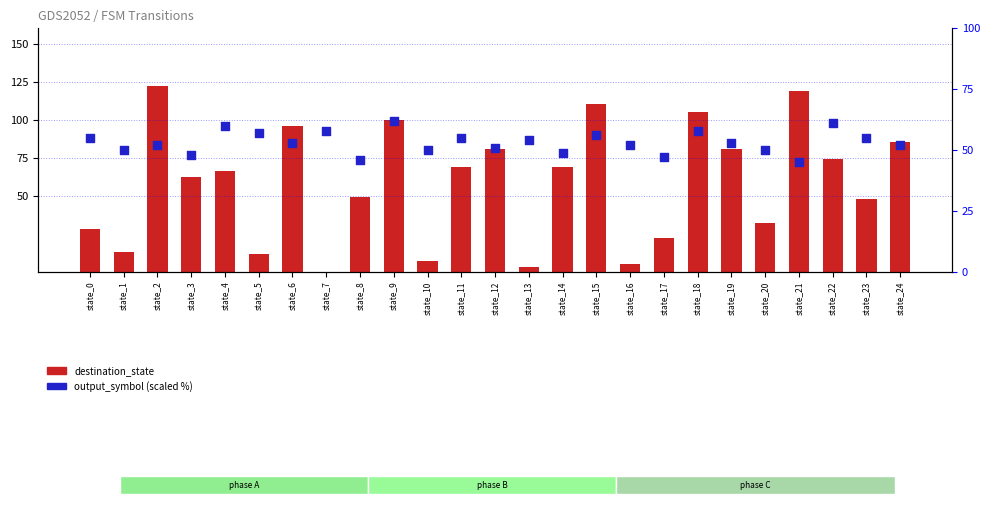

What is the total value across all series at state_10?

57